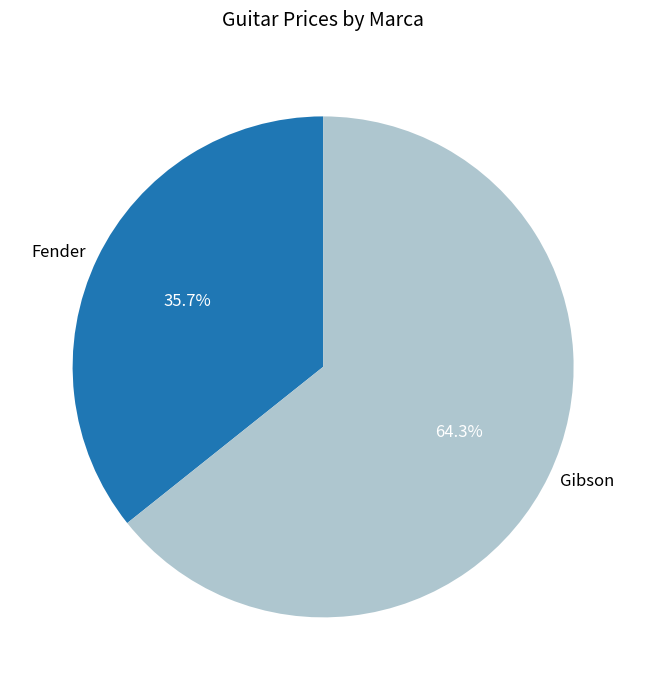

How many slices are in this pie chart?

2